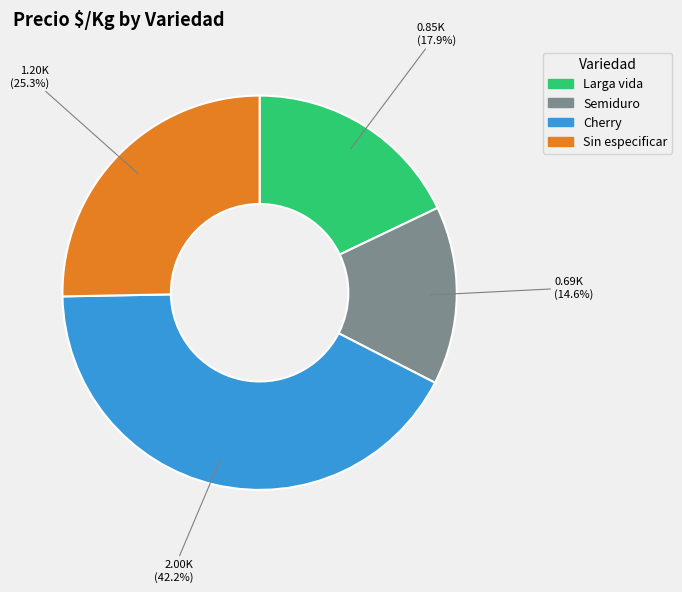

Which has a higher value, Cherry or Larga vida?

Cherry